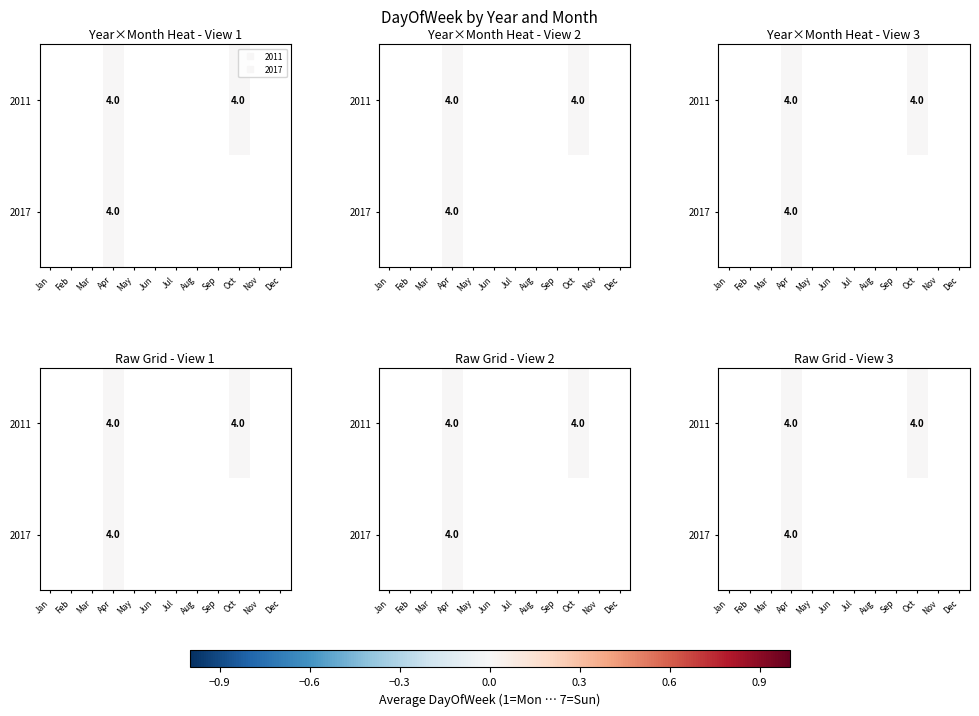

List the series in order of their overall mean, highest first.

2011, 2017